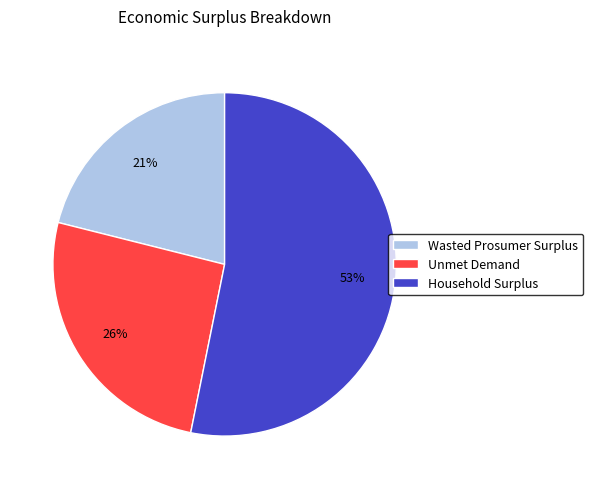

Which has a higher value, Unmet Demand or Household Surplus?

Household Surplus